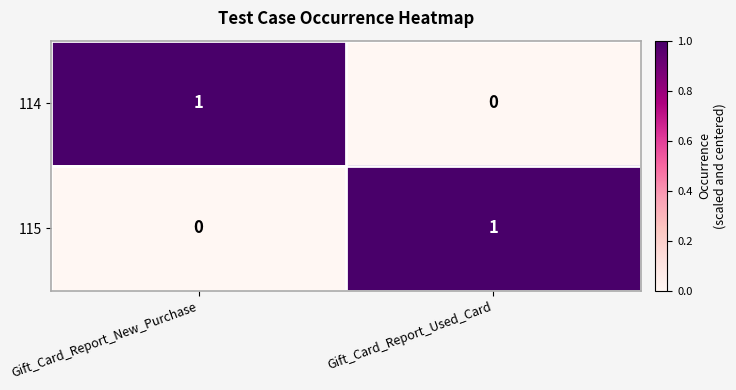

At which label does 114 reach its minimum?

Gift_Card_Report_Used_Card